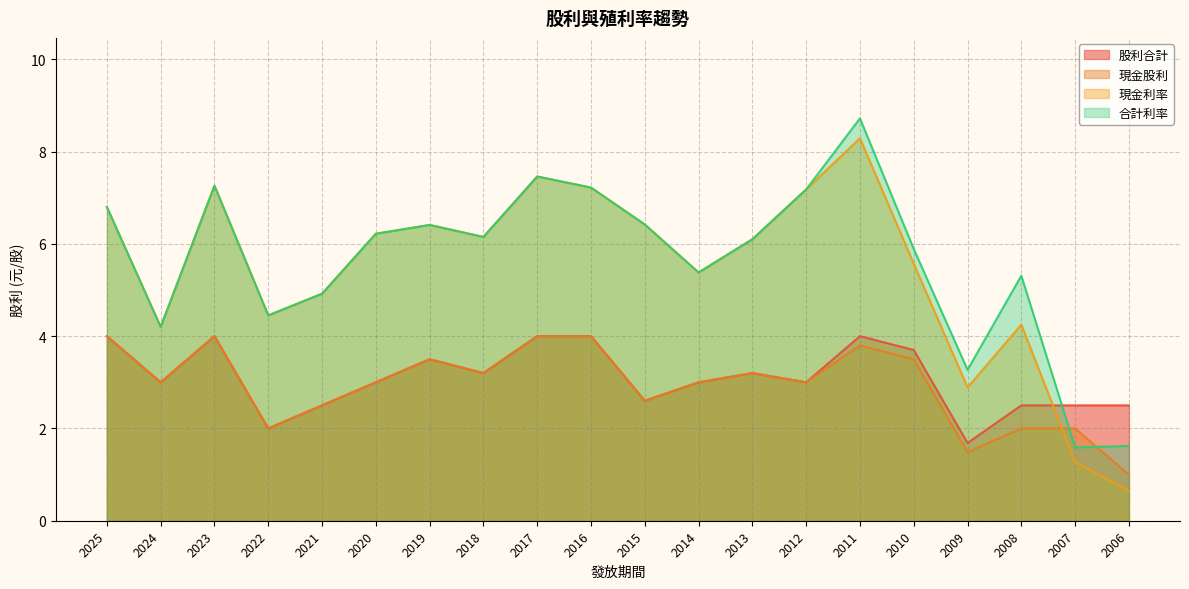

Where is 現金利率 nearest to the value 4?

2024